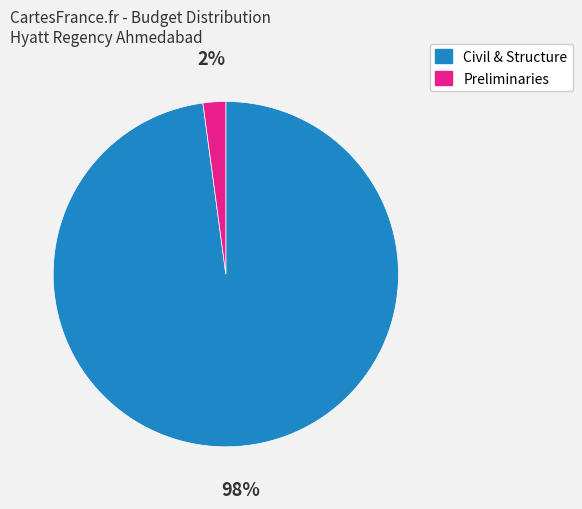

True or false: Civil & Structure accounts for 98% of the total.

True